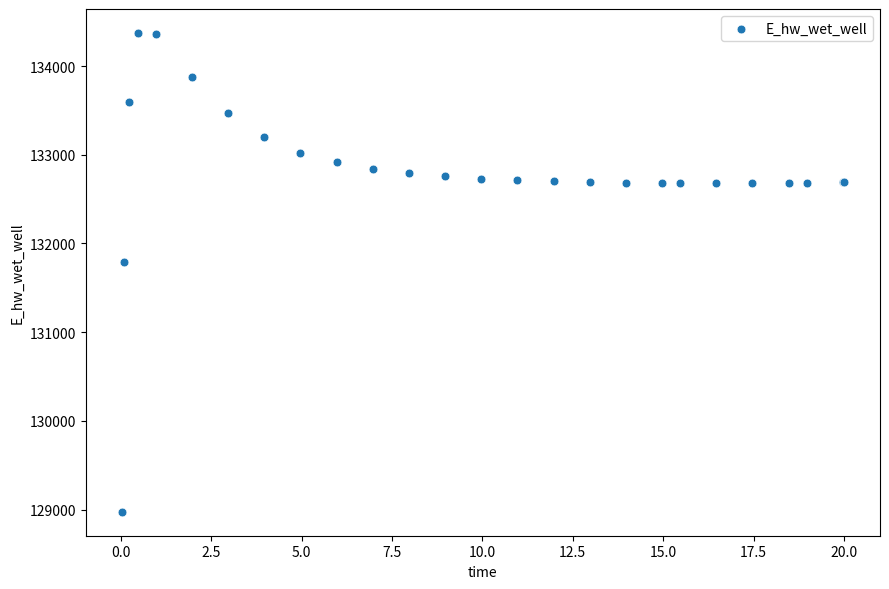

What Y value in the scatter plot is closest to 131674?

131791.2